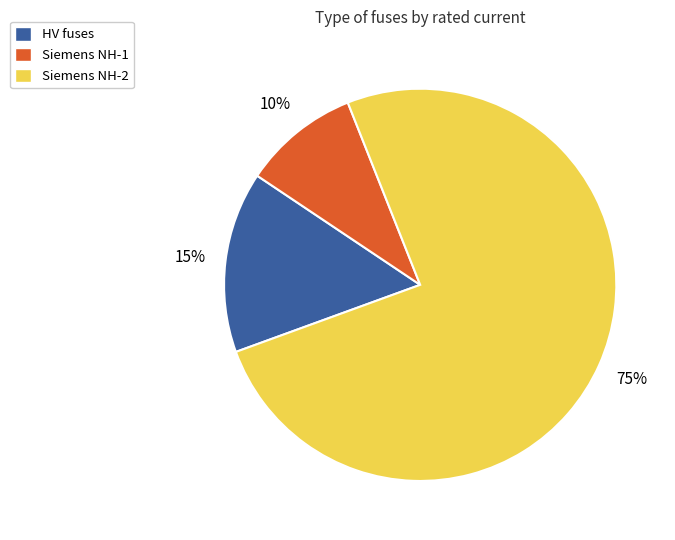

To the nearest percent, what is the average slice percentage?

33%